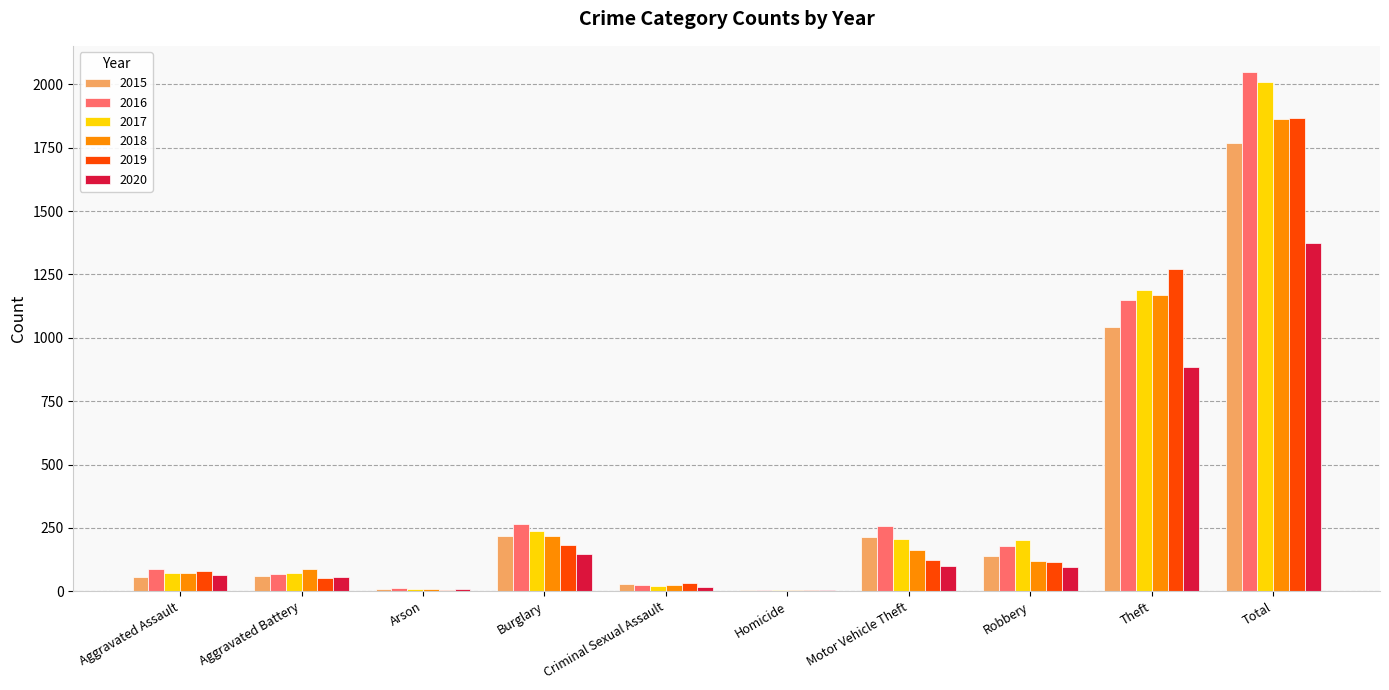

What is the total value across all series at Aggravated Battery?

393